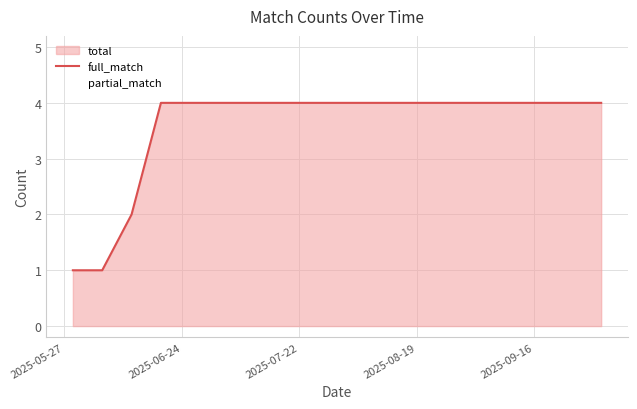

What is the average value?

4